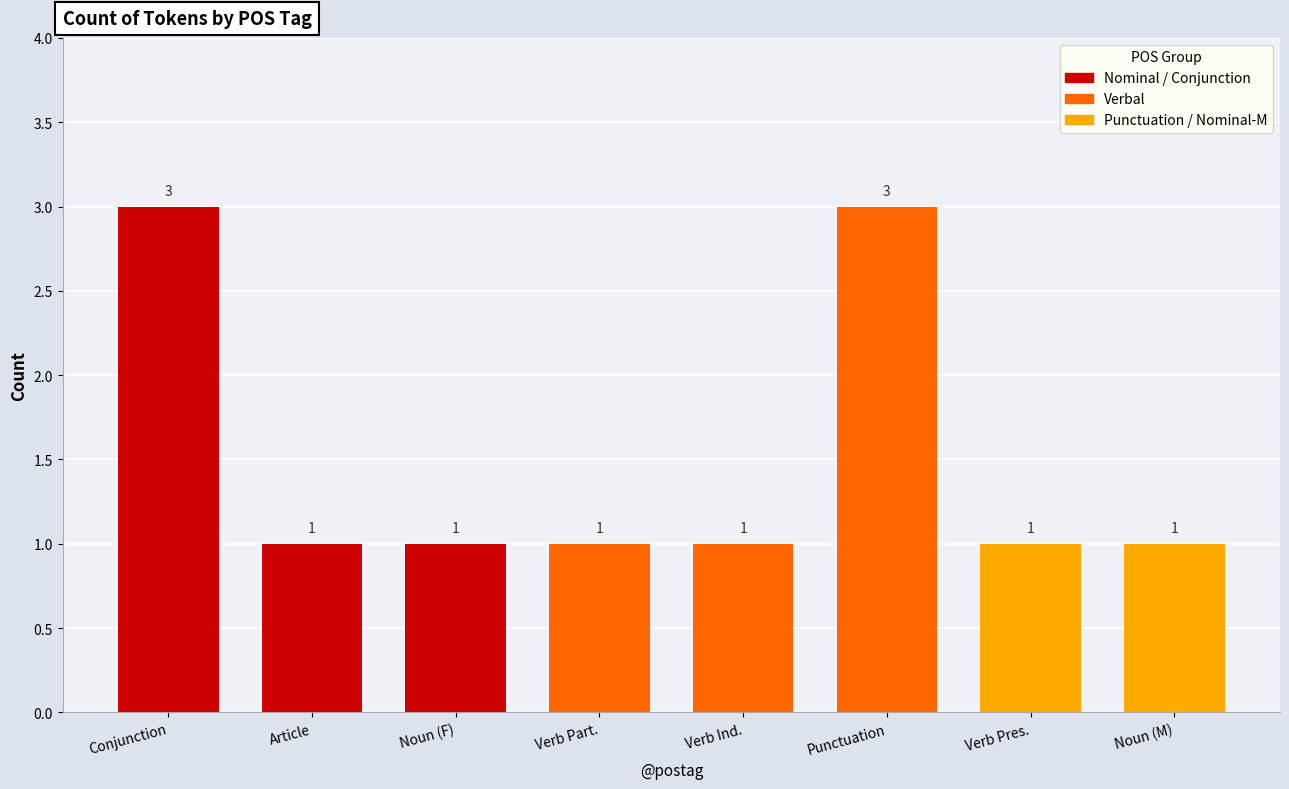

The value at Noun (F) is 2. True or false?

False